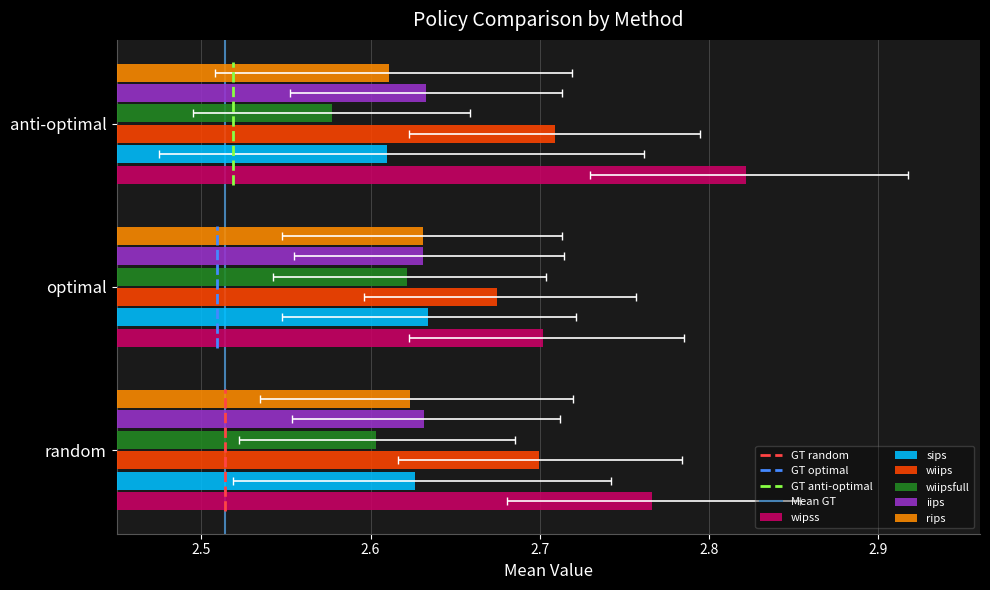

List the labels in order of wipss value, largest first.

anti-optimal, random, optimal